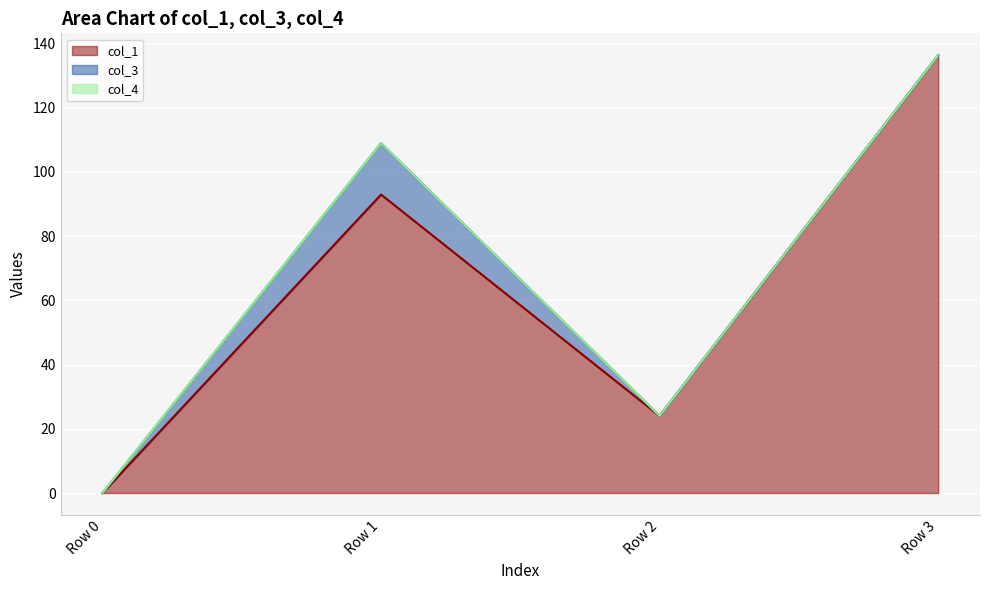

Reading left to right, what are all the values shown in this chart?

col_1: Row 0=0.0	Row 1=93.0	Row 2=24.0	Row 3=136.3
col_3: Row 0=0.0	Row 1=16.0	Row 2=0.0	Row 3=0.0
col_4: Row 0=0.0	Row 1=0.0	Row 2=0.0	Row 3=0.0